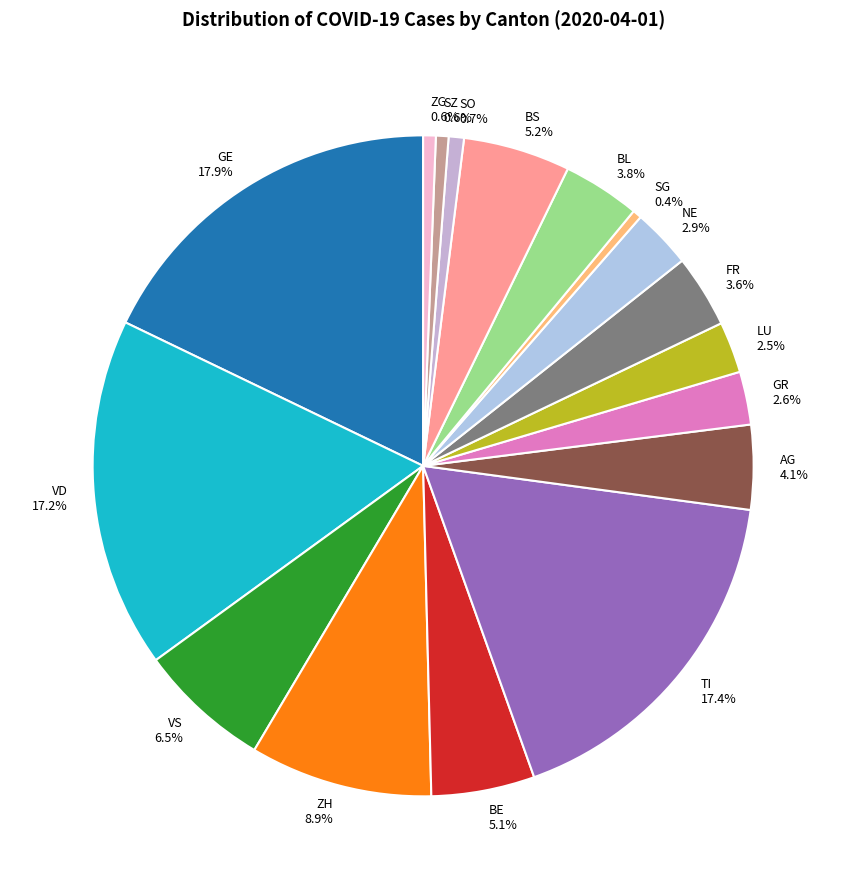

The TI slice represents 12% of the pie. True or false?

False